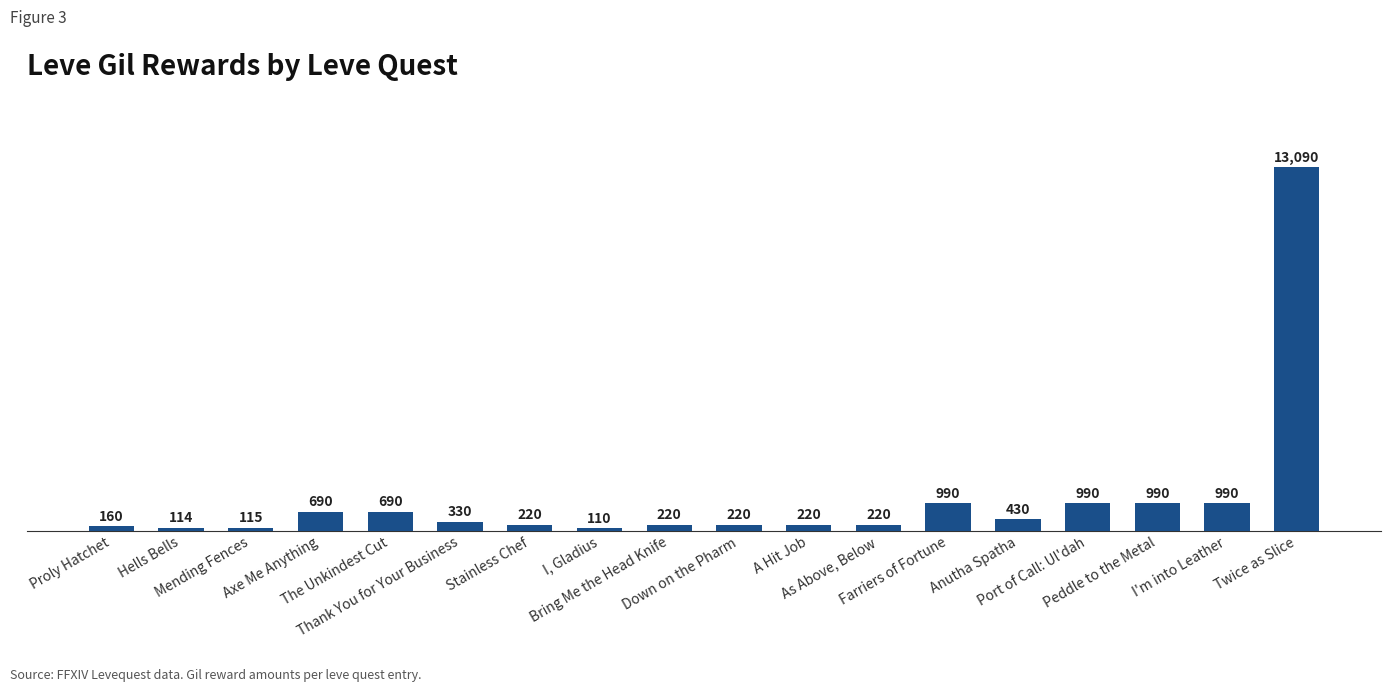

What is the label of the 12th bar from the right?

Stainless Chef